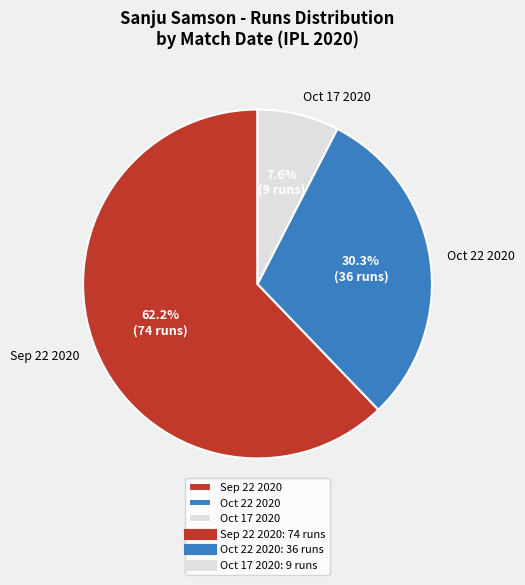

Do Oct 22 2020 and Oct 17 2020 together represent more than half of the pie?

No